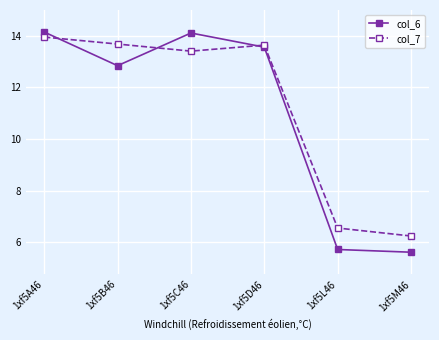

Which category has the highest value in the col_7 series?

1xf5A46